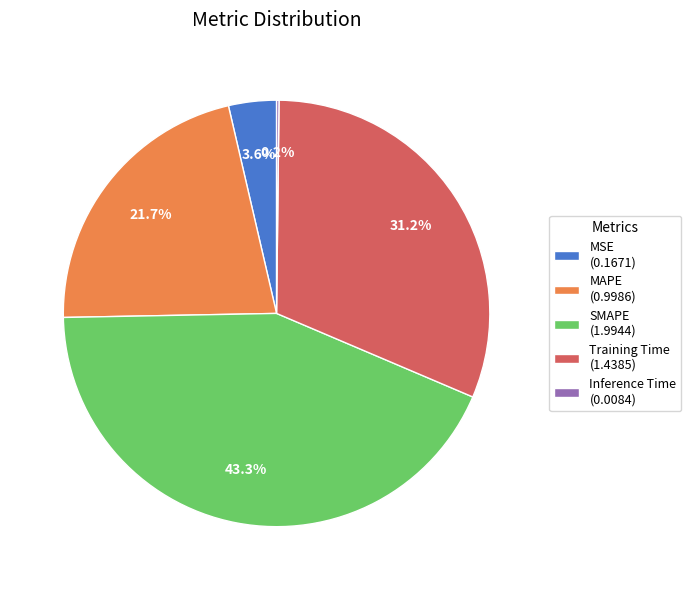

Between MAPE and Training Time, which is larger?

Training Time